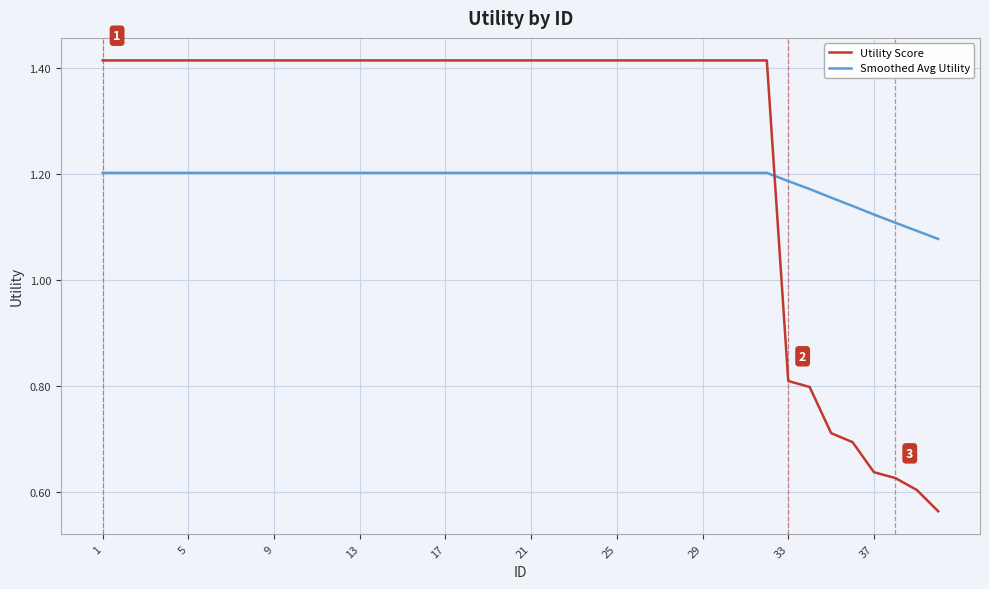

Which series has the largest range (max minus min)?

Utility Score